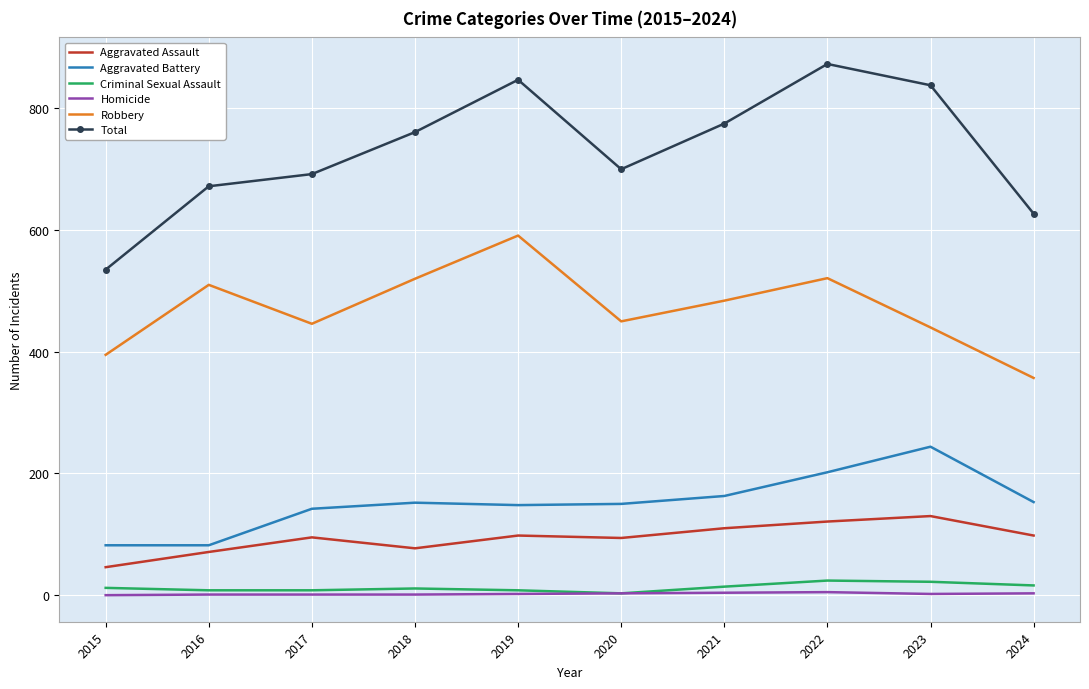

What is the lowest value of the Robbery series?

357